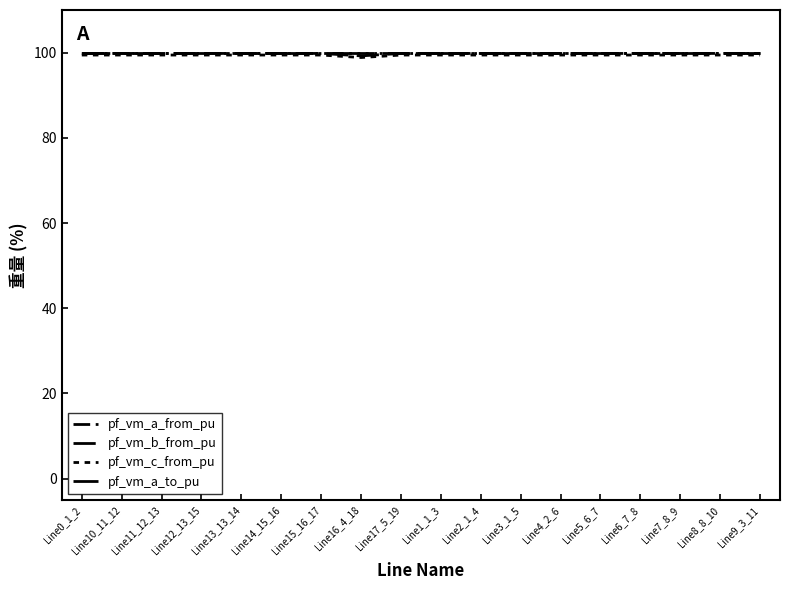

Which series has the widest spread of values?

pf_vm_c_from_pu